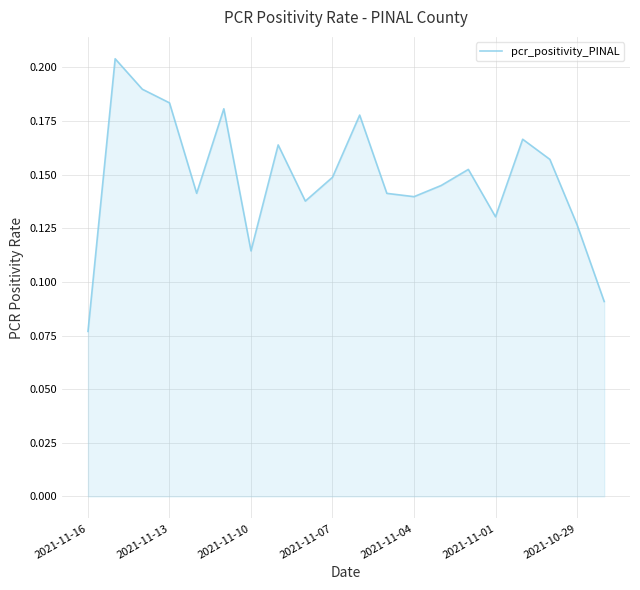

Does the chart display data point markers on the line(s)?

No